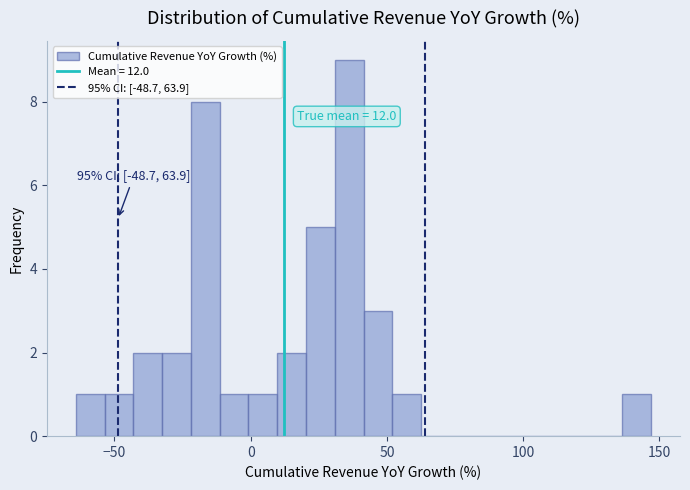

Around what value on the x-axis is the tallest bar? Give the approximate position of its centre, as read against the axis.

35